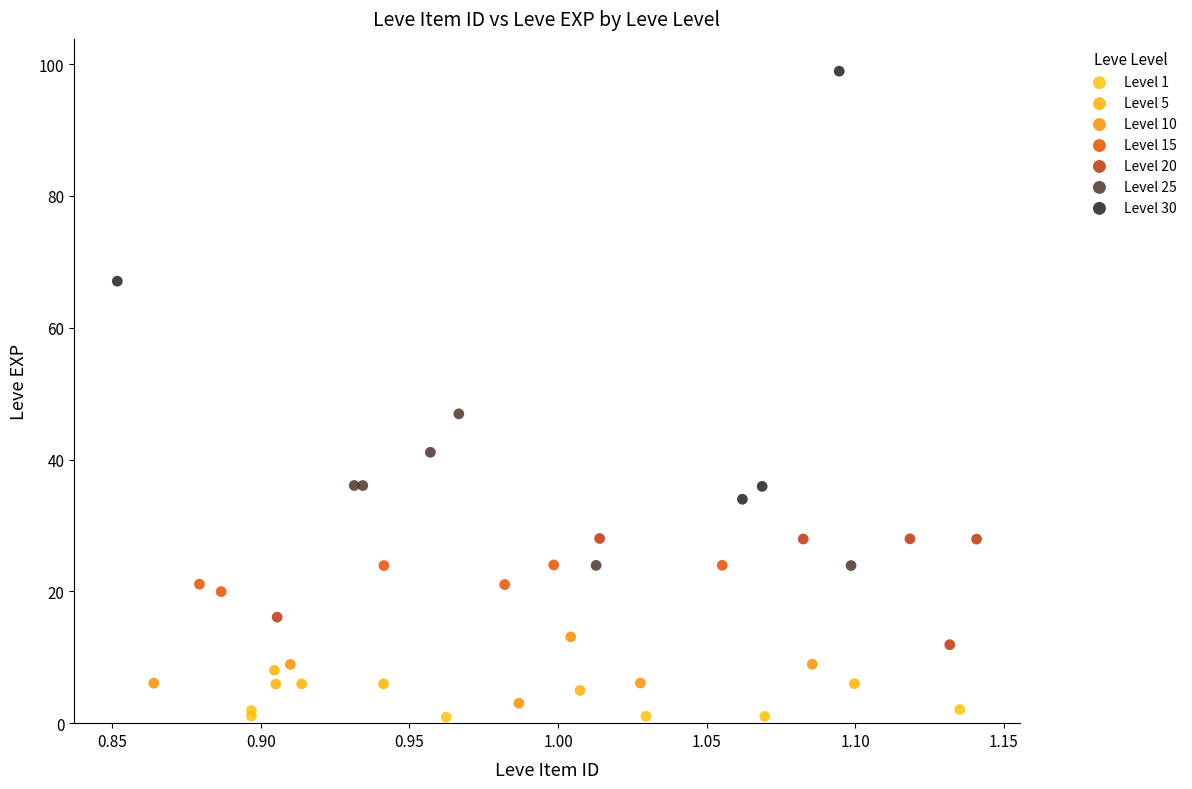

Which series has the largest Y range (max minus min)?

Level 30